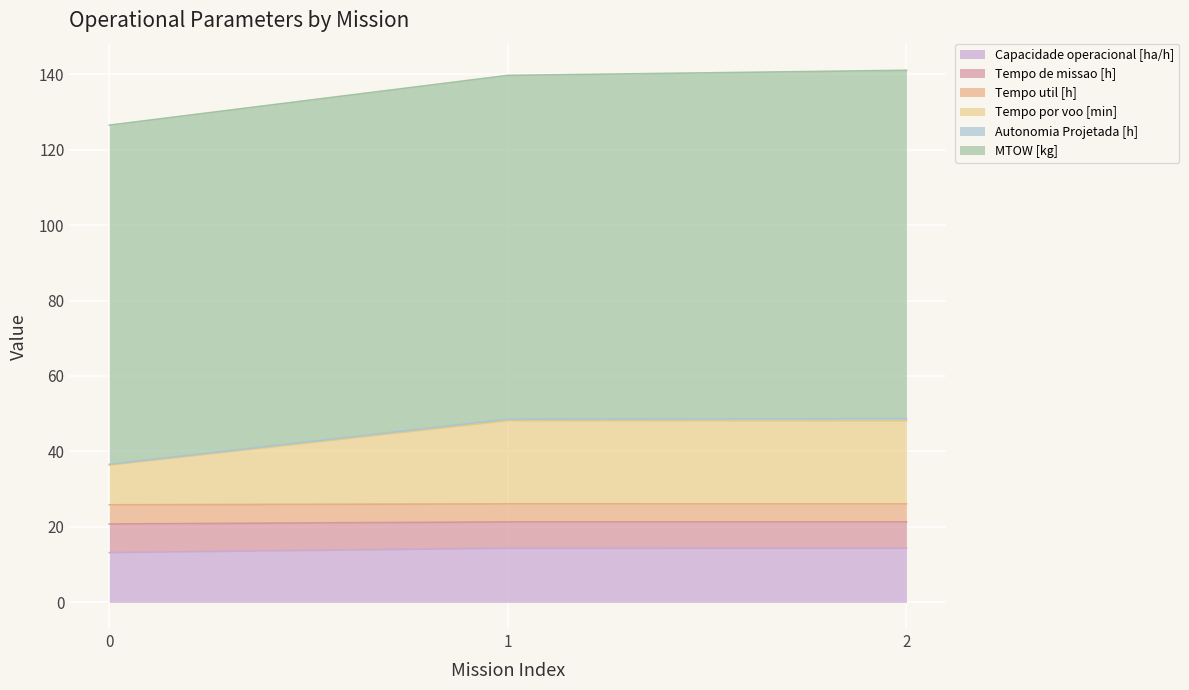

At which category is the sum across all series the highest?

2